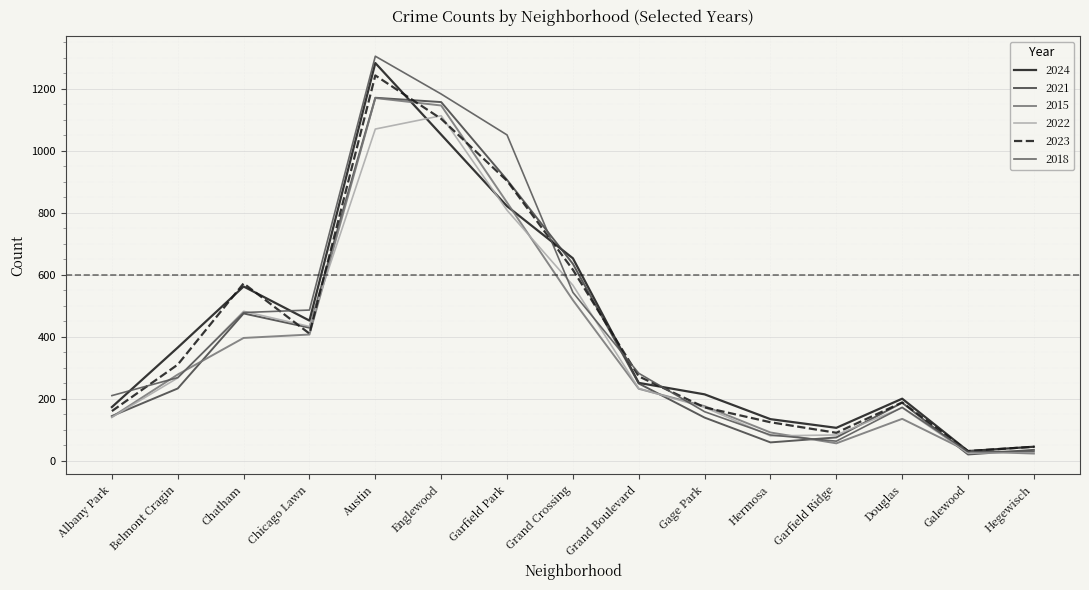

Reading left to right, list all the values displayed in this chart.

2024: Albany Park=173	Belmont Cragin=365	Chatham=562	Chicago Lawn=452	Austin=1283	Englewood=1052	Garfield Park=821	Grand Crossing=653	Grand Boulevard=251	Gage Park=214	Hermosa=134	Garfield Ridge=106	Douglas=200	Galewood=31	Hegewisch=45
2021: Albany Park=144	Belmont Cragin=233	Chatham=475	Chicago Lawn=429	Austin=1171	Englewood=1157	Garfield Park=906	Grand Crossing=635	Grand Boulevard=249	Gage Park=139	Hermosa=59	Garfield Ridge=75	Douglas=187	Galewood=20	Hegewisch=35
2015: Albany Park=141	Belmont Cragin=278	Chatham=396	Chicago Lawn=407	Austin=1170	Englewood=1146	Garfield Park=833	Grand Crossing=518	Grand Boulevard=232	Gage Park=176	Hermosa=91	Garfield Ridge=56	Douglas=135	Galewood=30	Hegewisch=23
2022: Albany Park=140	Belmont Cragin=267	Chatham=482	Chicago Lawn=433	Austin=1070	Englewood=1113	Garfield Park=808	Grand Crossing=566	Grand Boulevard=233	Gage Park=172	Hermosa=80	Garfield Ridge=83	Douglas=171	Galewood=24	Hegewisch=28
2023: Albany Park=160	Belmont Cragin=310	Chatham=572	Chicago Lawn=410	Austin=1243	Englewood=1103	Garfield Park=903	Grand Crossing=616	Grand Boulevard=272	Gage Park=172	Hermosa=124	Garfield Ridge=90	Douglas=188	Galewood=31	Hegewisch=45
2018: Albany Park=210	Belmont Cragin=268	Chatham=478	Chicago Lawn=486	Austin=1305	Englewood=1183	Garfield Park=1051	Grand Crossing=543	Grand Boulevard=282	Gage Park=158	Hermosa=83	Garfield Ridge=63	Douglas=172	Galewood=29	Hegewisch=30